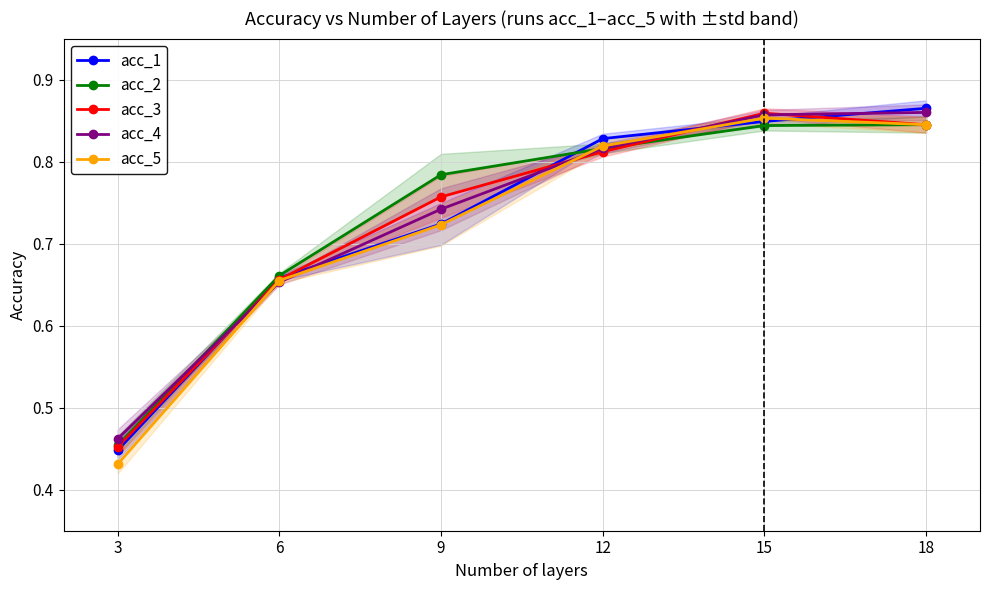

Reading left to right, what are all the values shown in this chart?

acc_1: 0.4	0.7	0.7	0.8	0.8	0.9
acc_2: 0.5	0.7	0.8	0.8	0.8	0.8
acc_3: 0.5	0.7	0.8	0.8	0.9	0.8
acc_4: 0.5	0.7	0.7	0.8	0.9	0.9
acc_5: 0.4	0.7	0.7	0.8	0.9	0.8